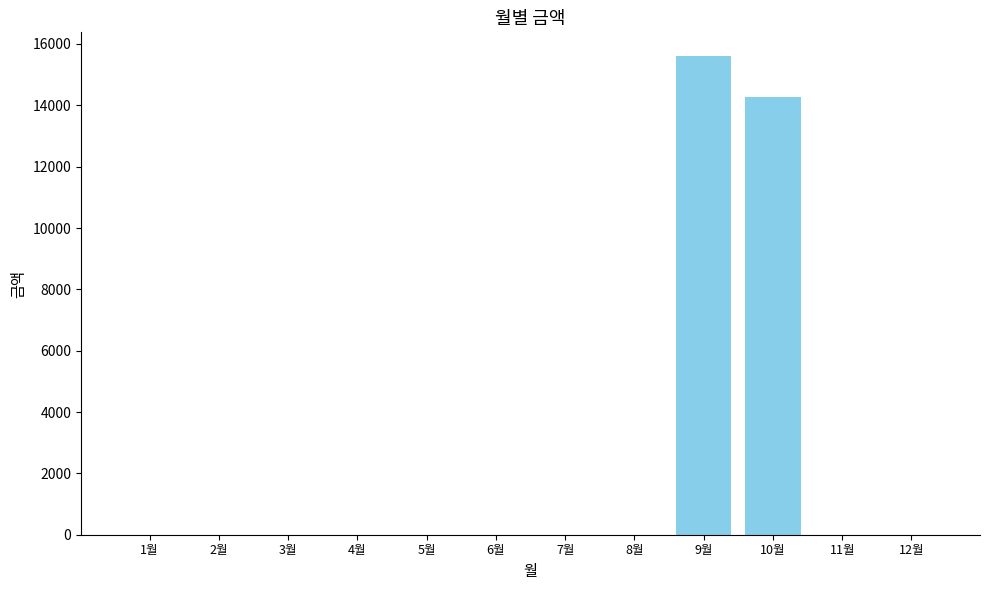

Reading right to left, transcribe all the data shown in this chart.

12월=0	11월=0	10월=14260	9월=15600	8월=0	7월=0	6월=0	5월=0	4월=0	3월=0	2월=0	1월=0